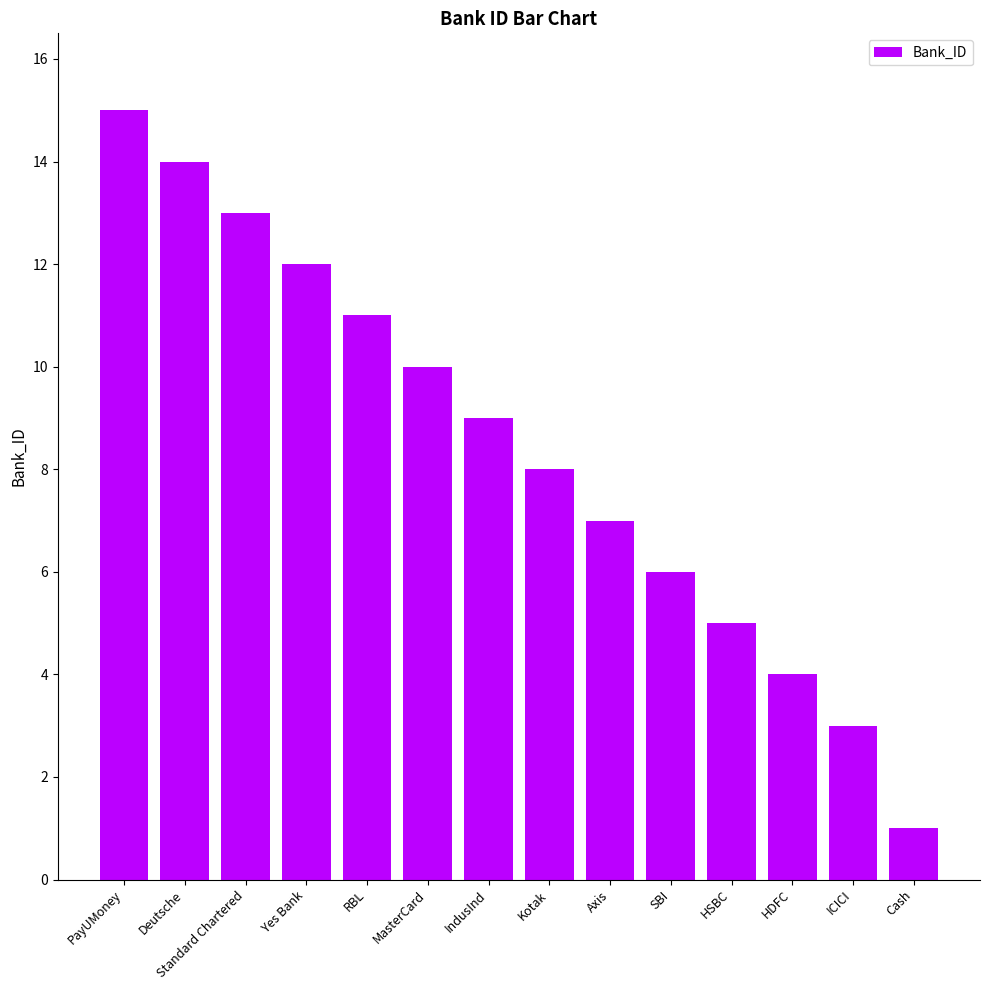

What is the value of the 6th bar from the left?

10